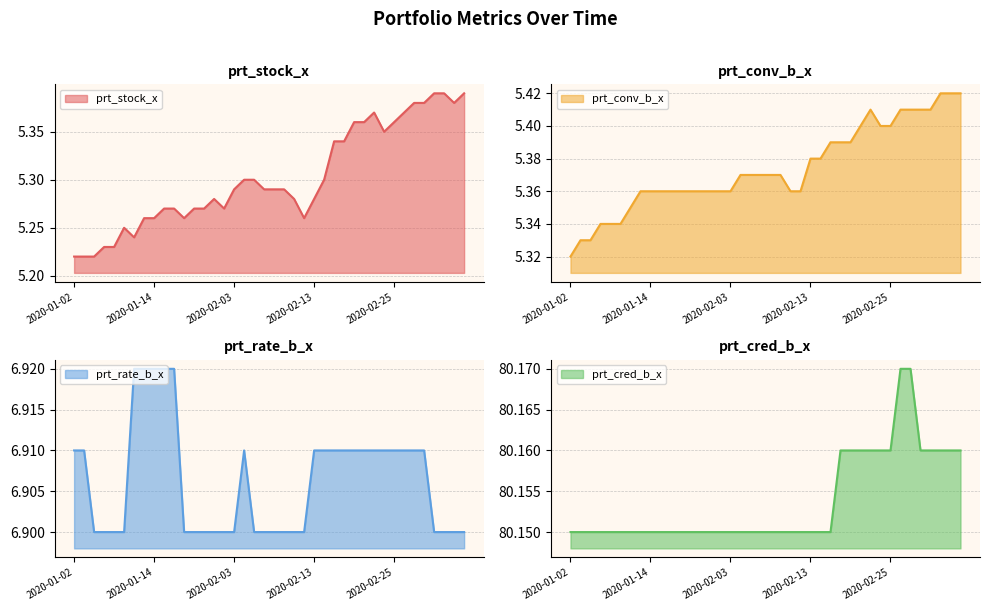

True or false: prt_rate_b_x and prt_stock_x cross at least once.

False